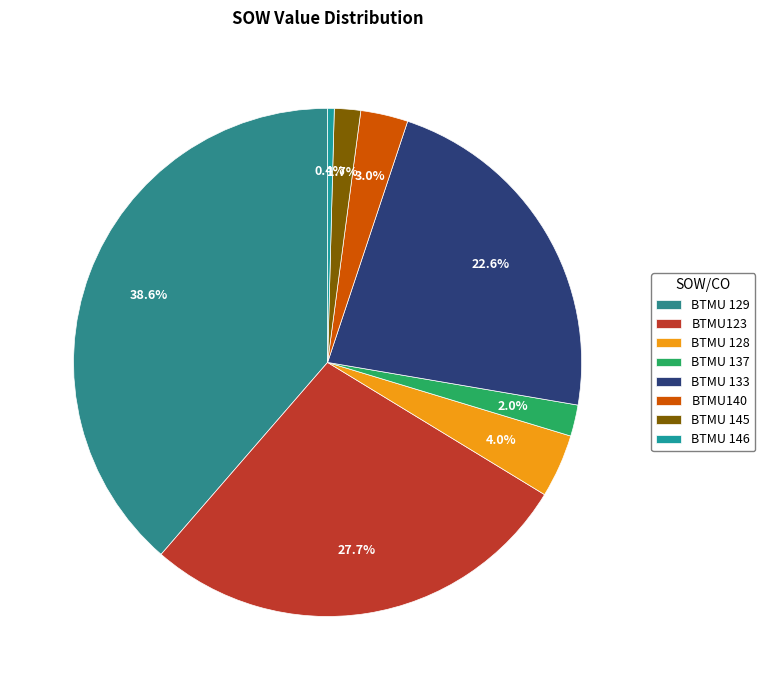

Is BTMU 146 the majority of the pie?

No